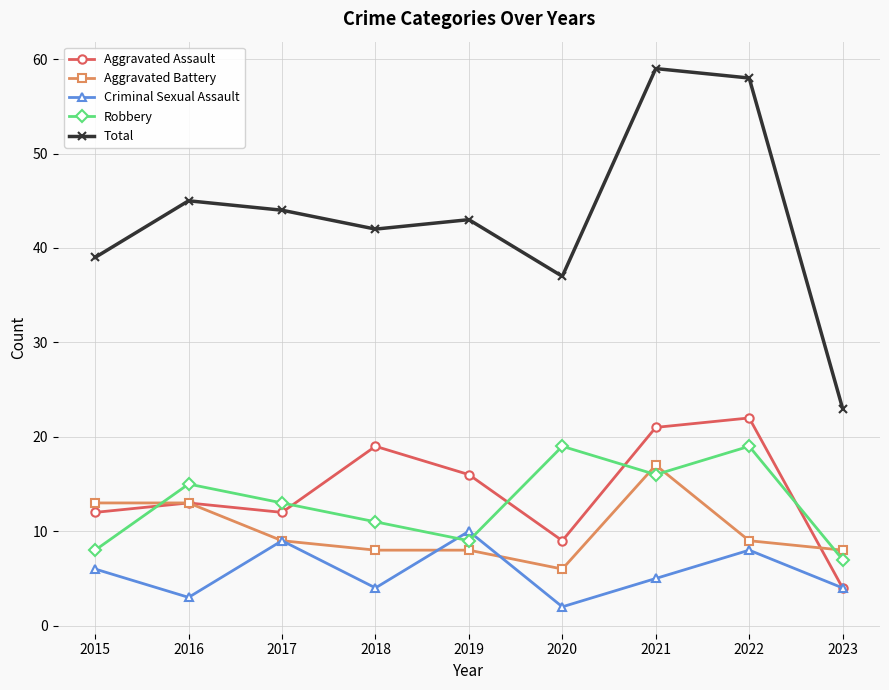

The value of Aggravated Battery at 2021 is 24. True or false?

False